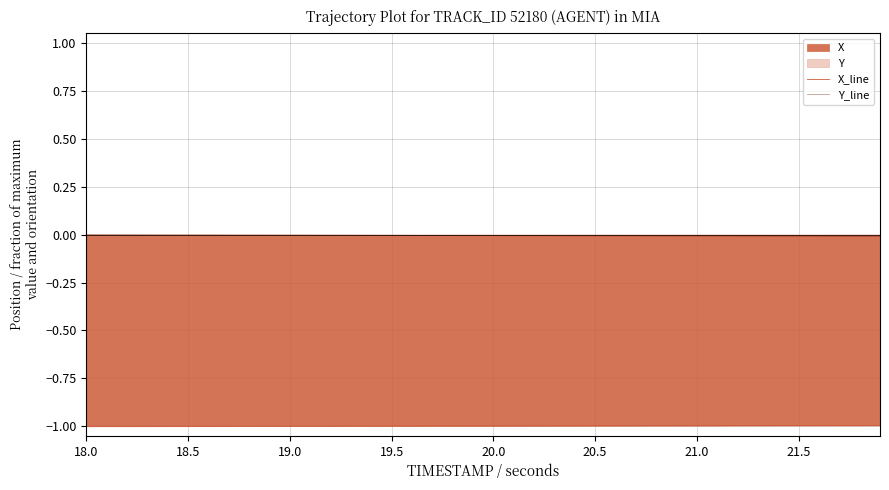

True or false: Y_line and X_line cross at least once.

False